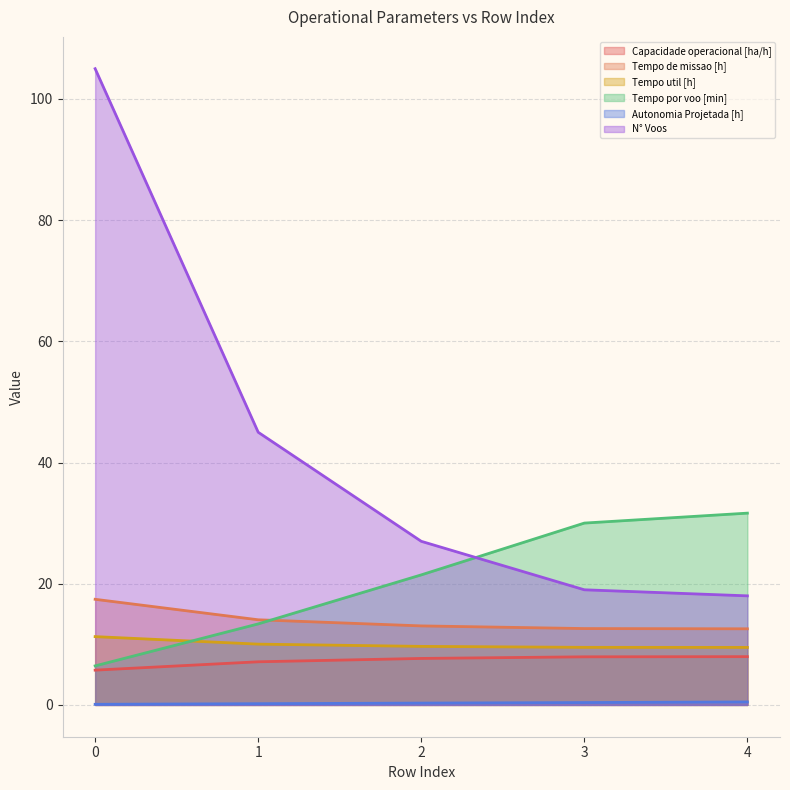

The Tempo util [h] series shows 13.5 at 1. True or false?

False